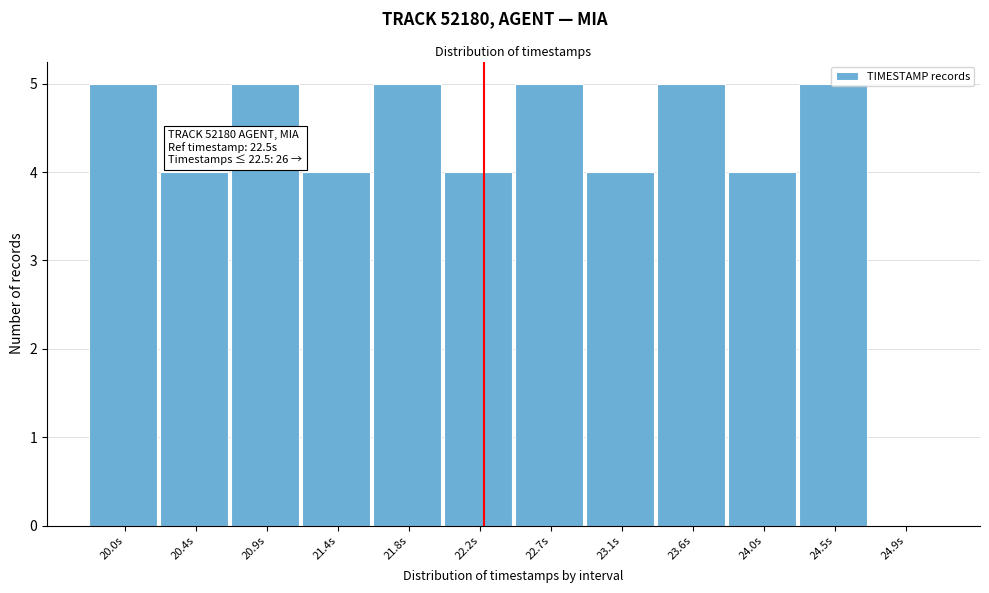

What is the greatest value displayed?

5